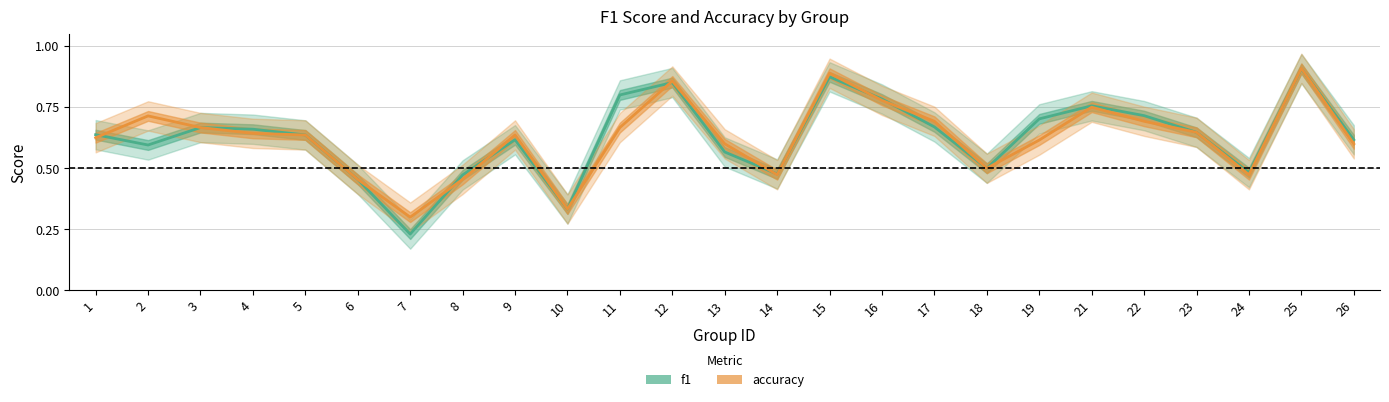

What is the total value across all series at 15?

1.8